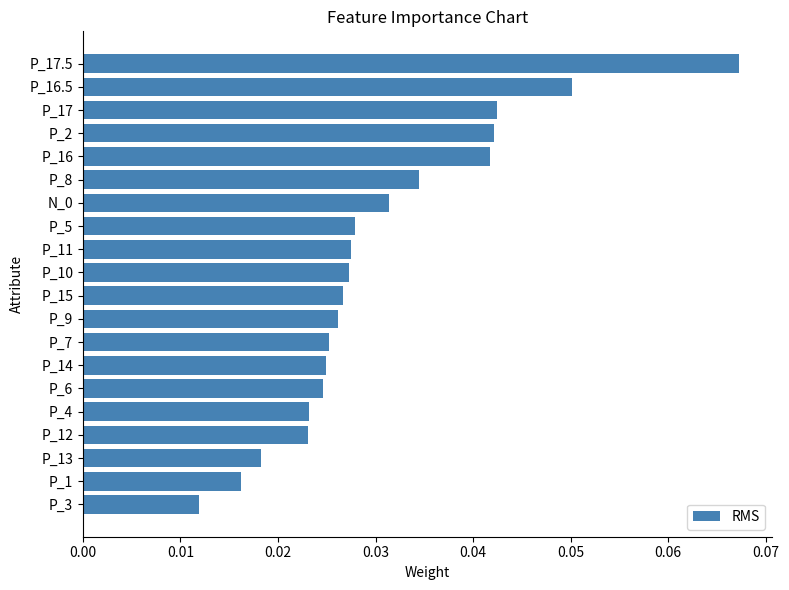

Between P_4 and P_9, which is larger?

P_9